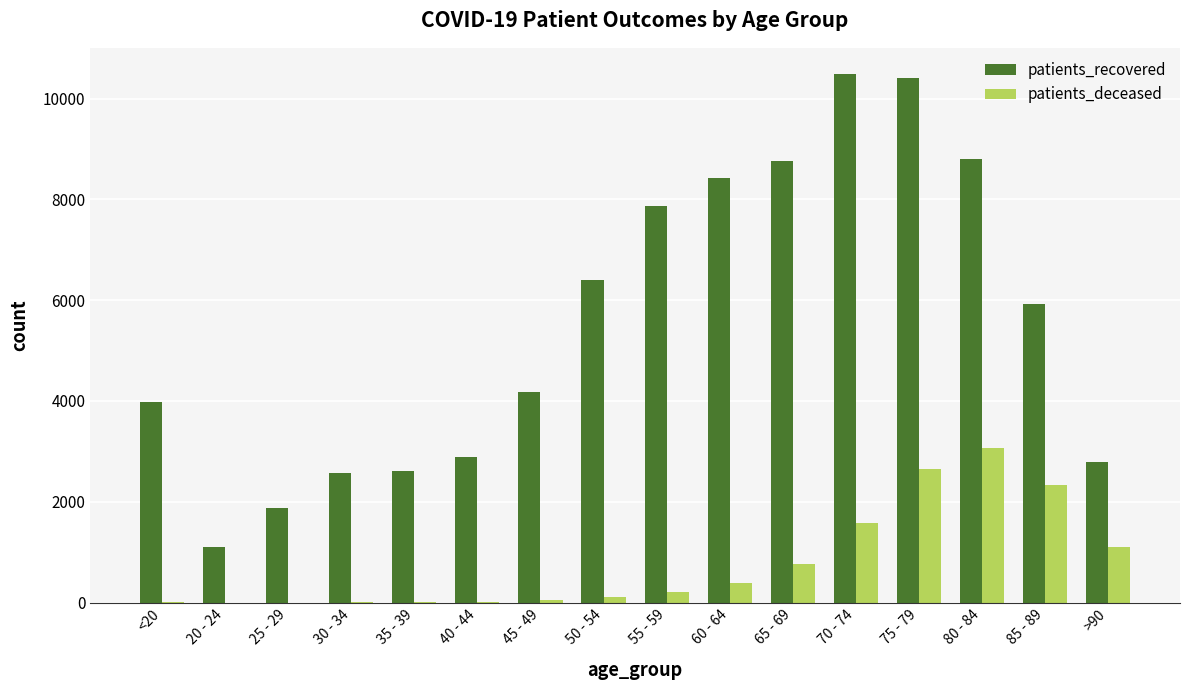

What is the highest value of the patients_deceased series?

3064